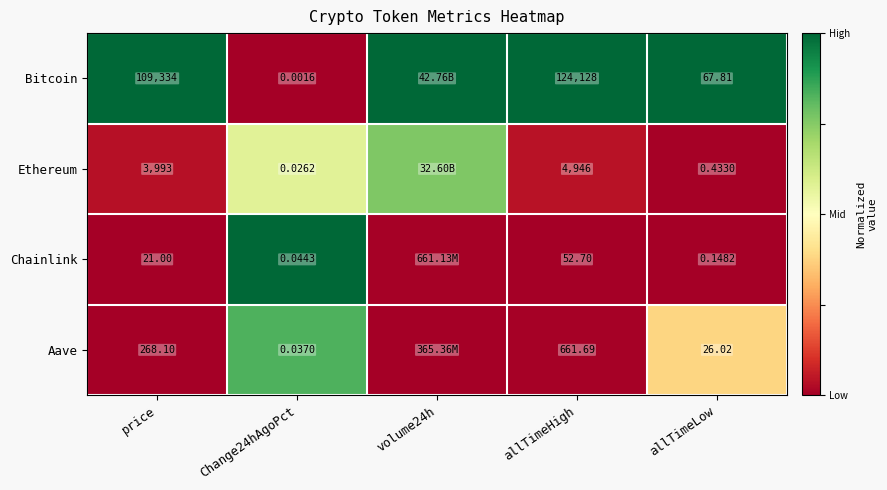

Which series changed the most between Change24hAgoPct and allTimeLow?

Bitcoin